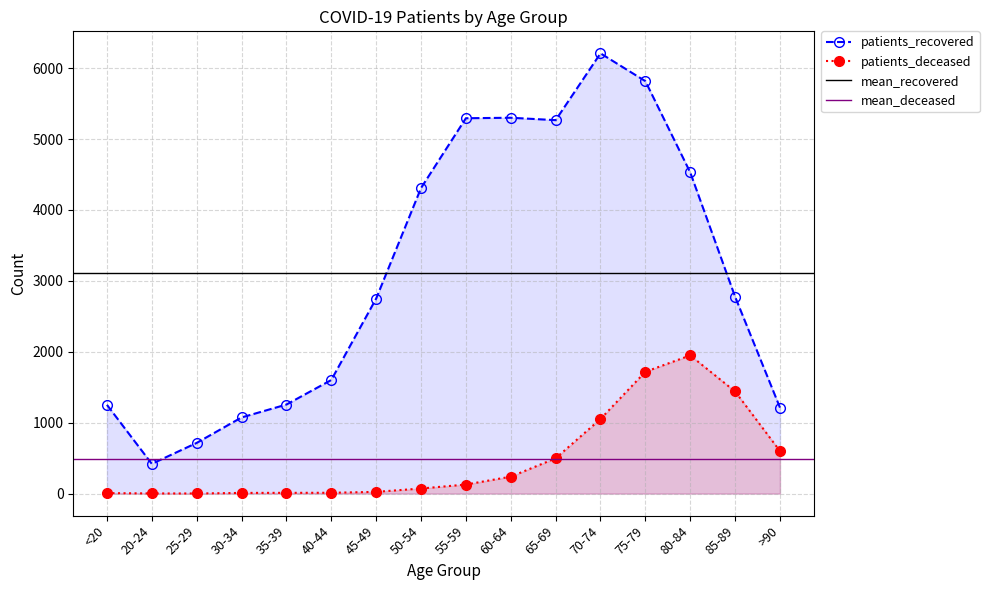

Where is the first local maximum for patients_deceased?

80-84